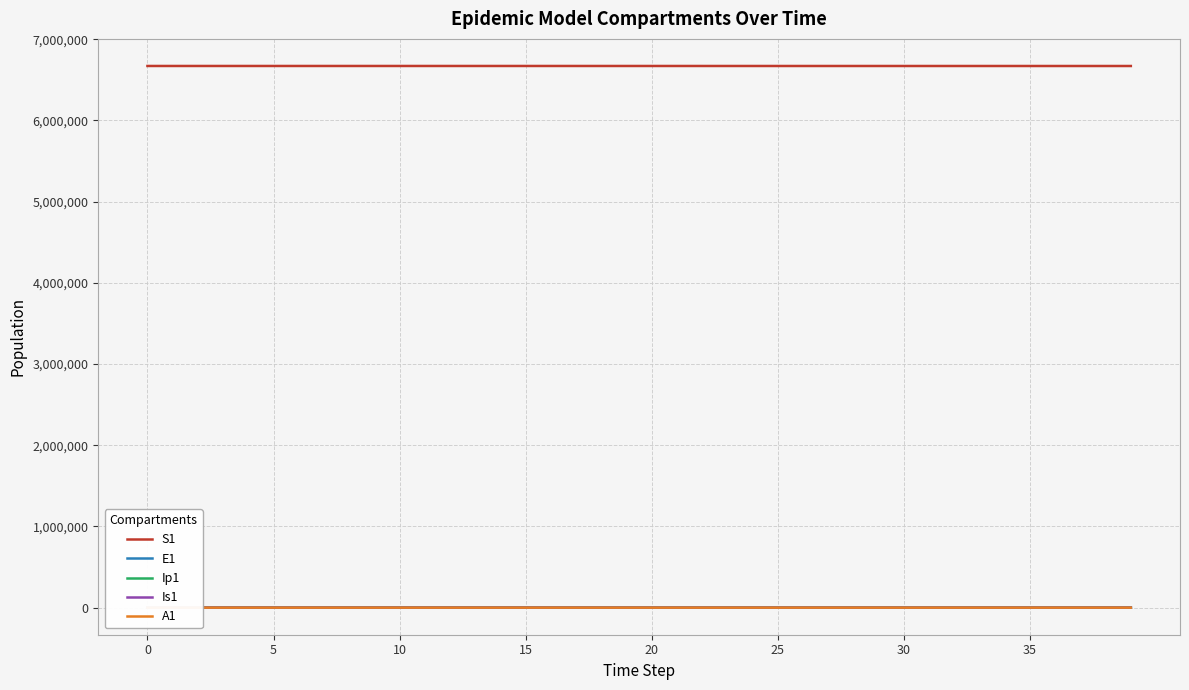

True or false: Ip1 has a value of 0.3 at 8.

True